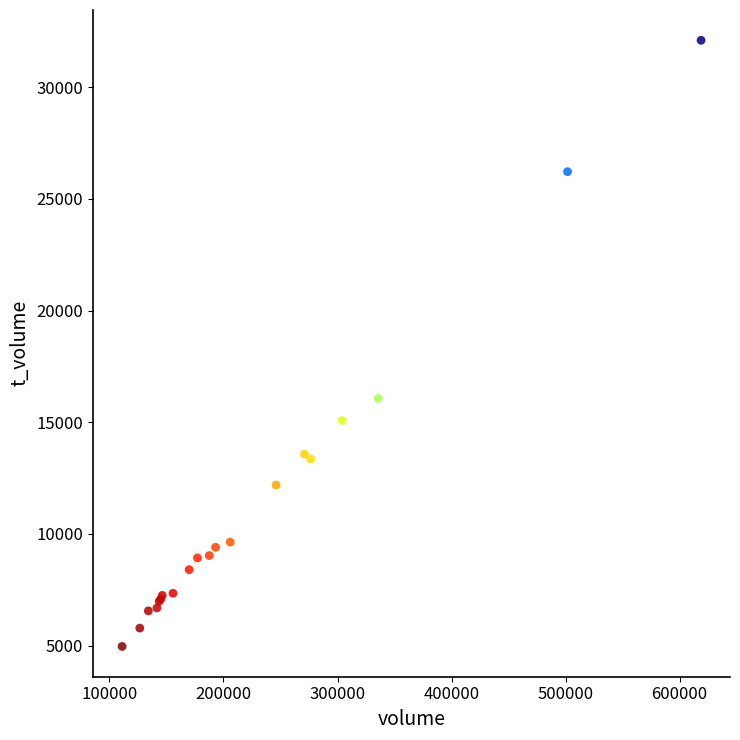

What Y value in the scatter plot is closest to 18530?

16063